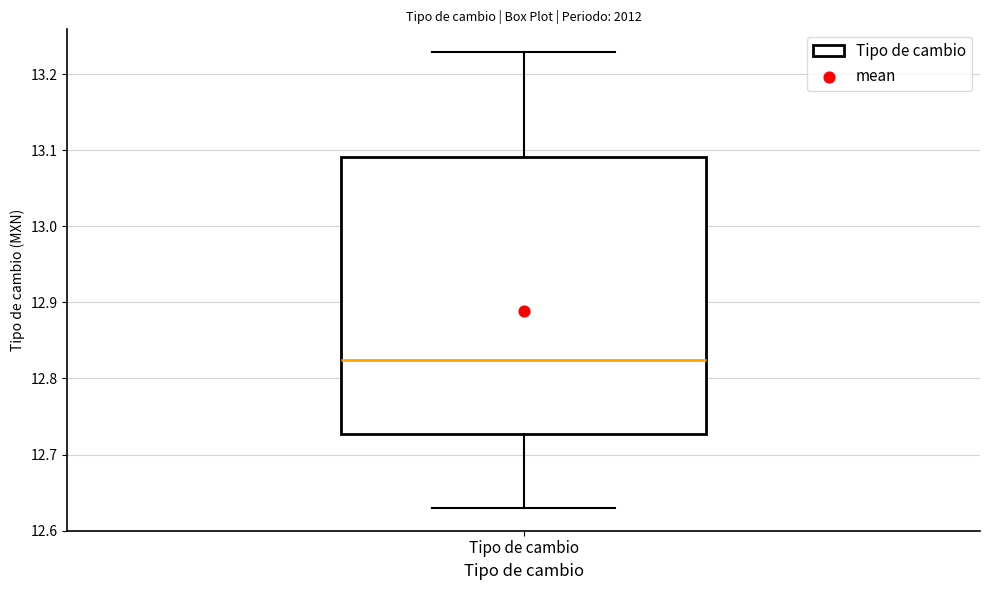

Read this box plot against the y-axis: the position of the median line, the range covered by the box, and the ends of both whiskers. The values are not printed on the chart, so give them approximately, as read against the axis.

median 12.82, box 12.73 to 13.09, whiskers 12.63 to 13.23